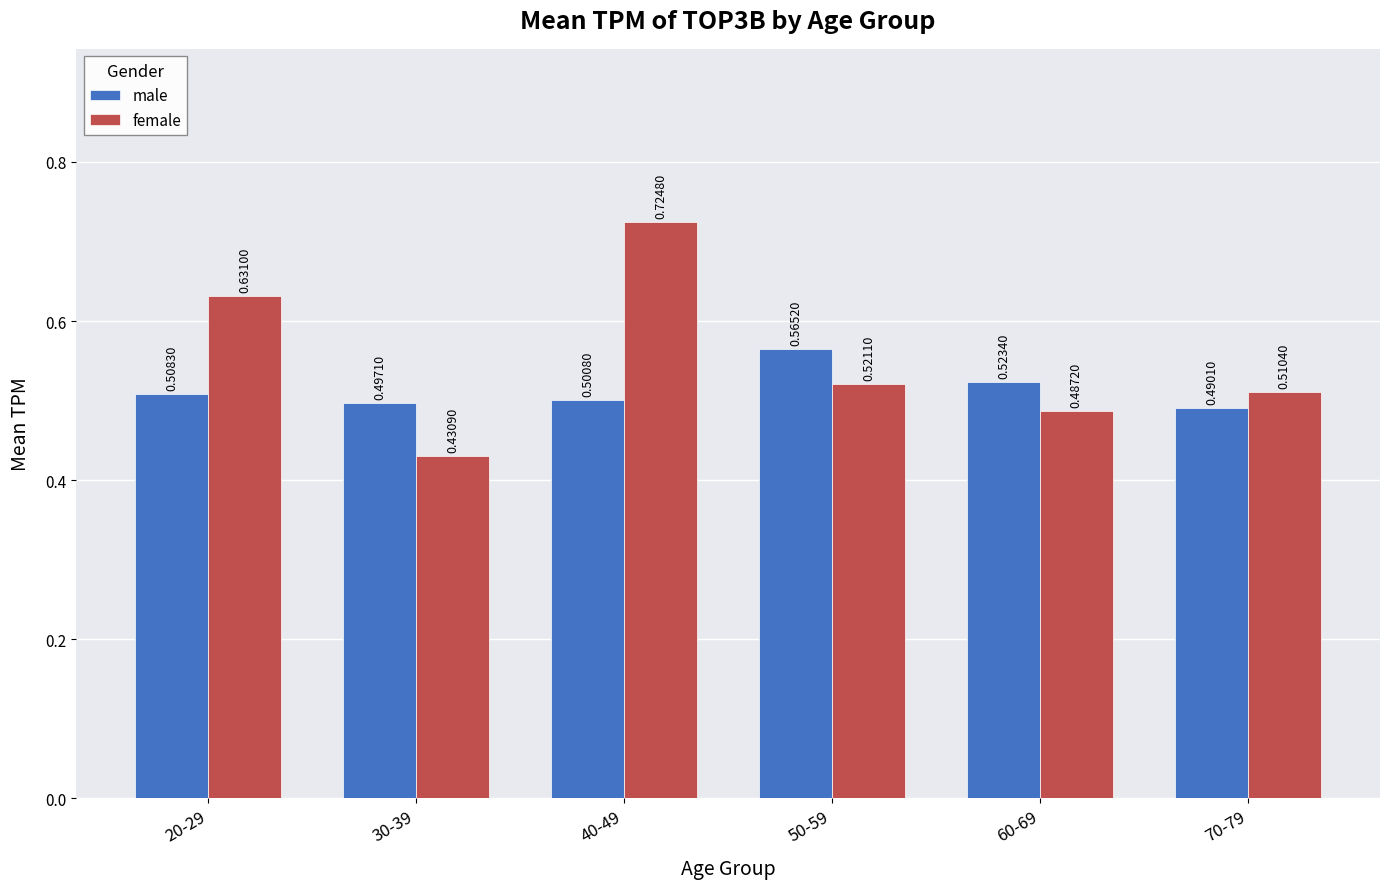

What is the sum of the female values at 20-29 and 50-59?

1.2